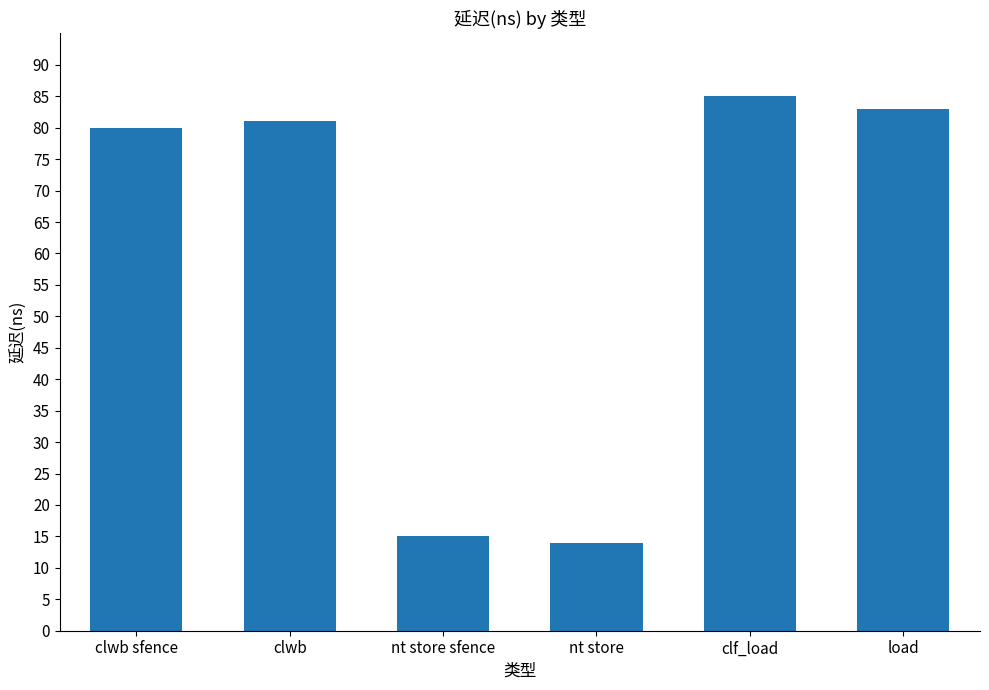

True or false: the data shows 112 at clf_load.

False